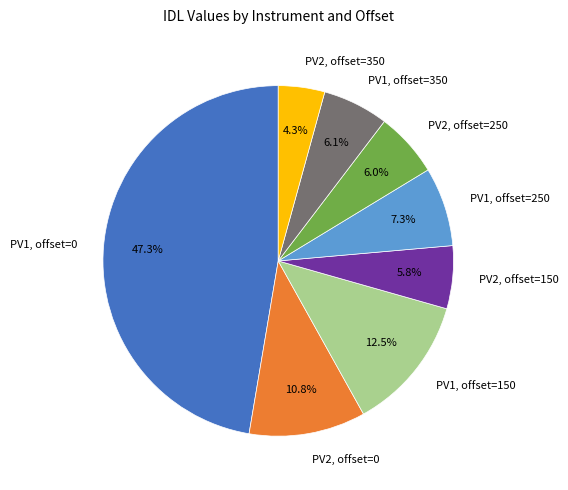

The PV1, offset=250 slice represents 14% of the pie. True or false?

False